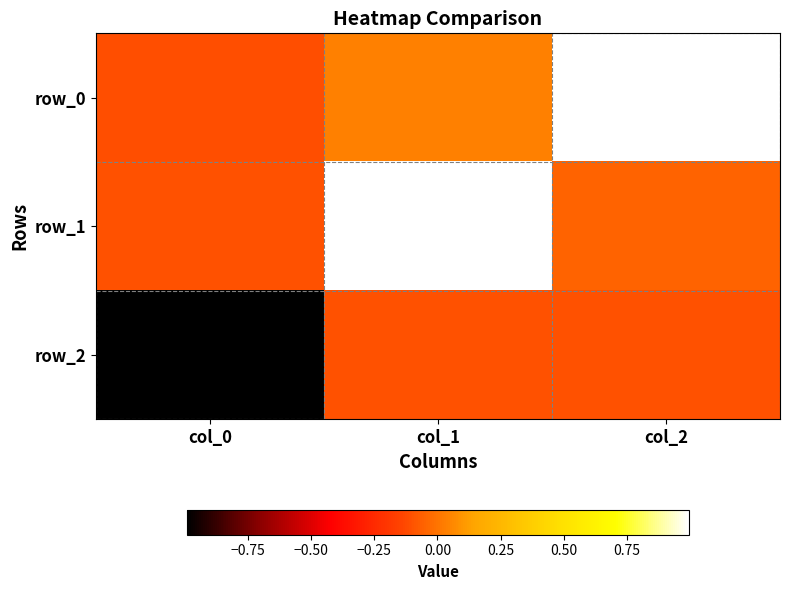

Is it true that row_1 equals 1.0 at col_1?

True